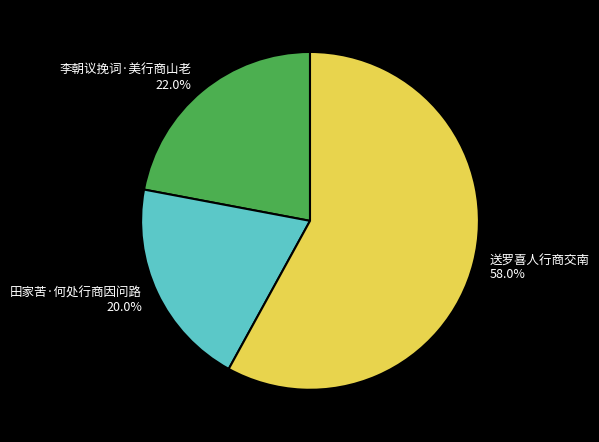

How many segments does this pie chart have?

3